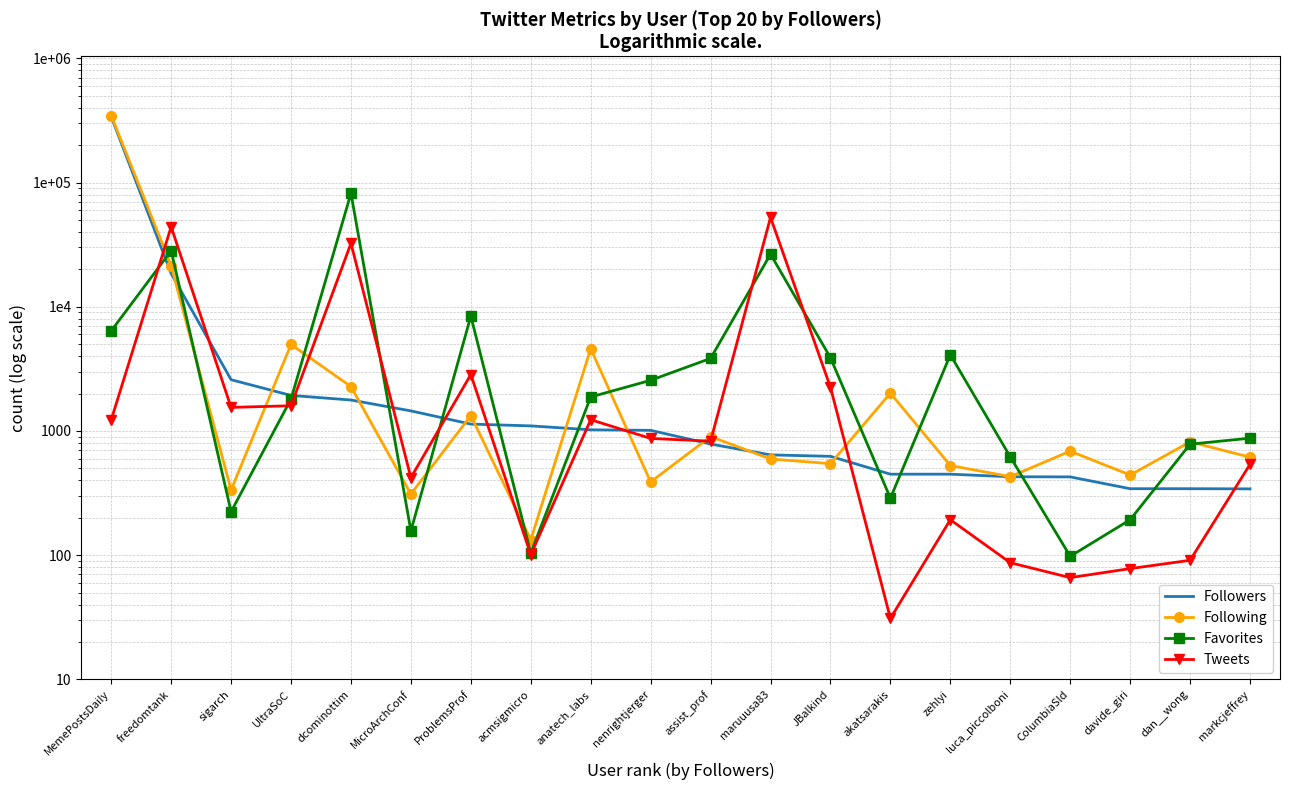

What is the average value of the Tweets series?

7141